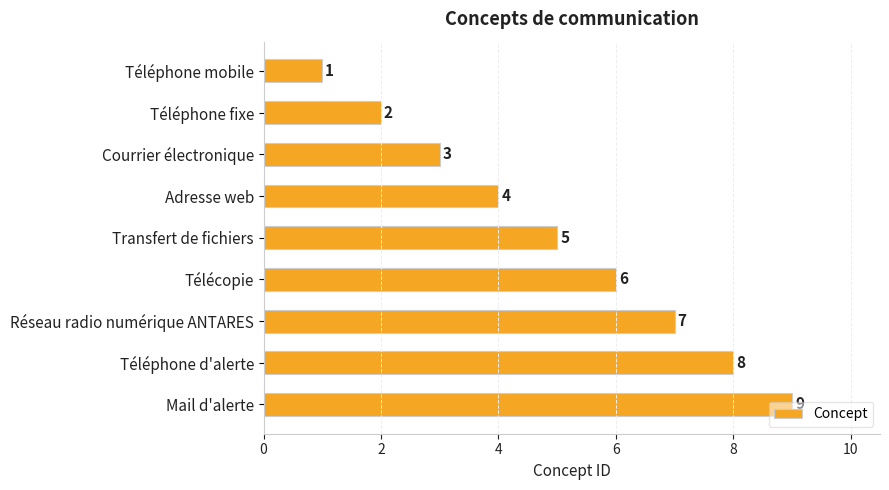

List the labels in order of value, largest first.

Mail d'alerte, Téléphone d'alerte, Réseau radio numérique ANTARES, Télécopie, Transfert de fichiers, Adresse web, Courrier électronique, Téléphone fixe, Téléphone mobile